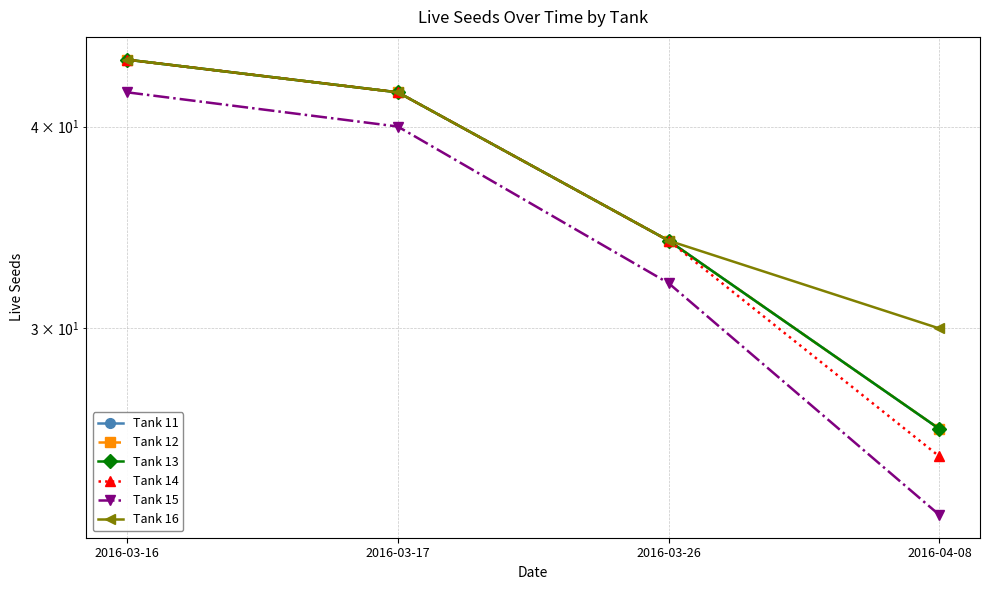

At which category is the sum across all series the highest?

2016-03-16